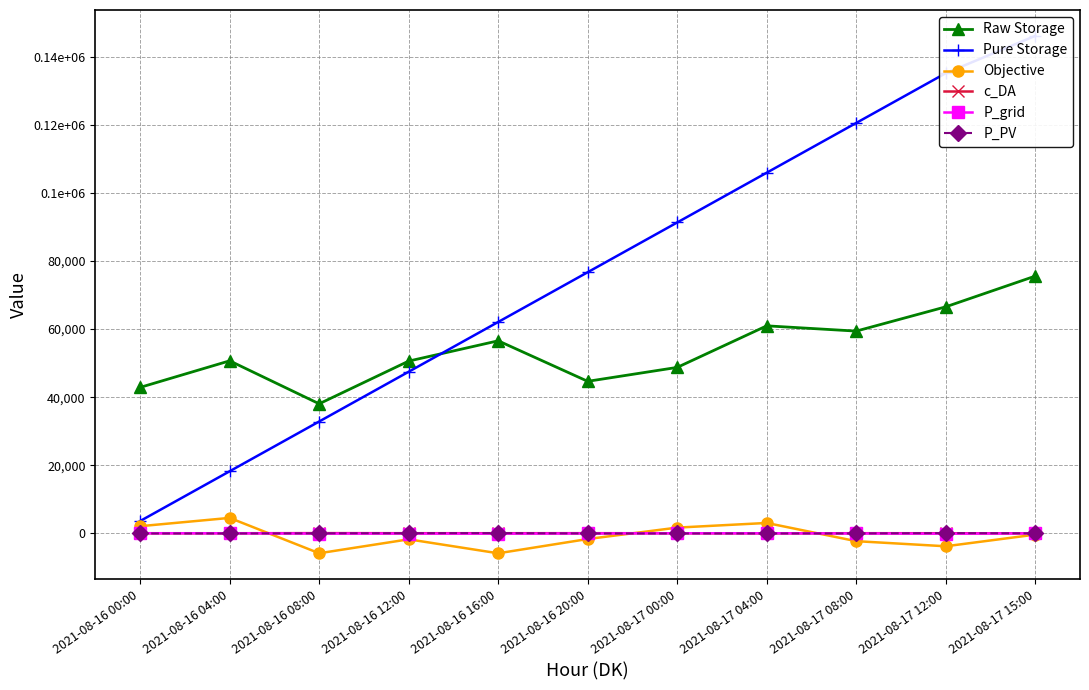

The c_DA series shows 49.8 at 2021-08-17 15:00. True or false?

True